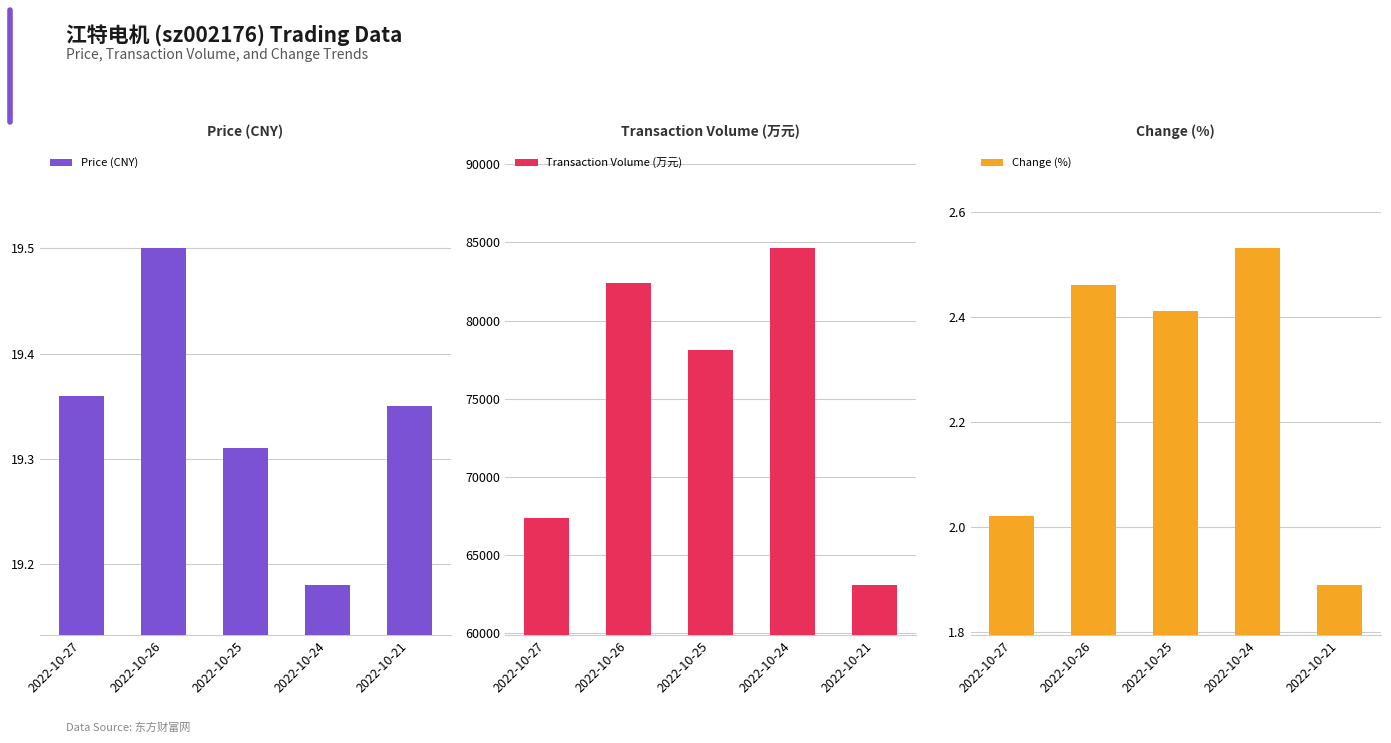

What is the sum of all Transaction Volume (万元) values?

375681.0